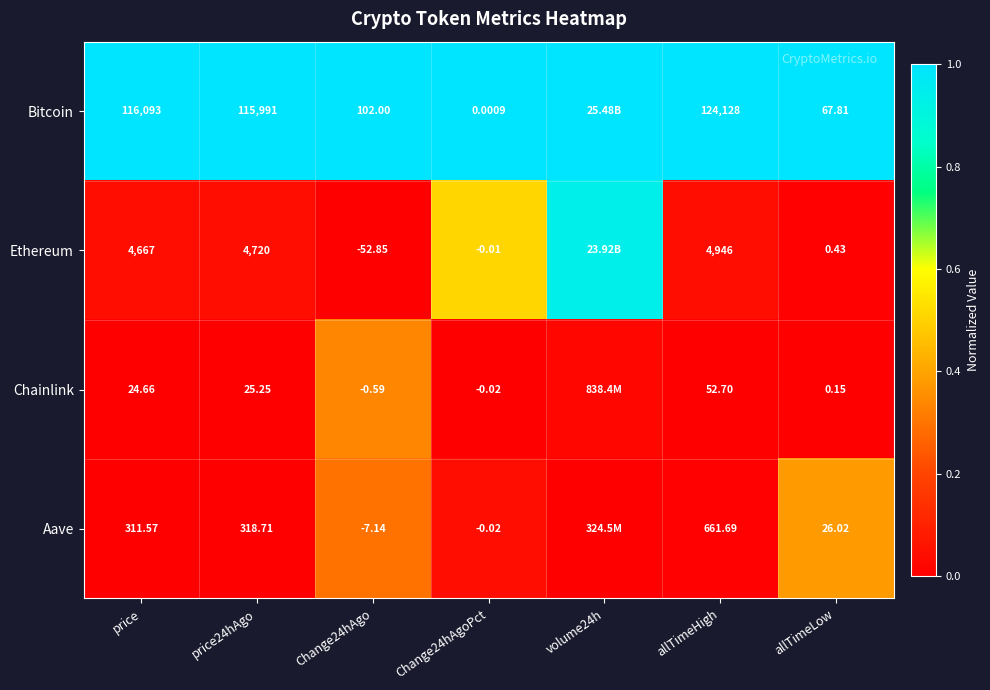

Between price24hAgo and allTimeHigh, which series saw the biggest shift?

Bitcoin